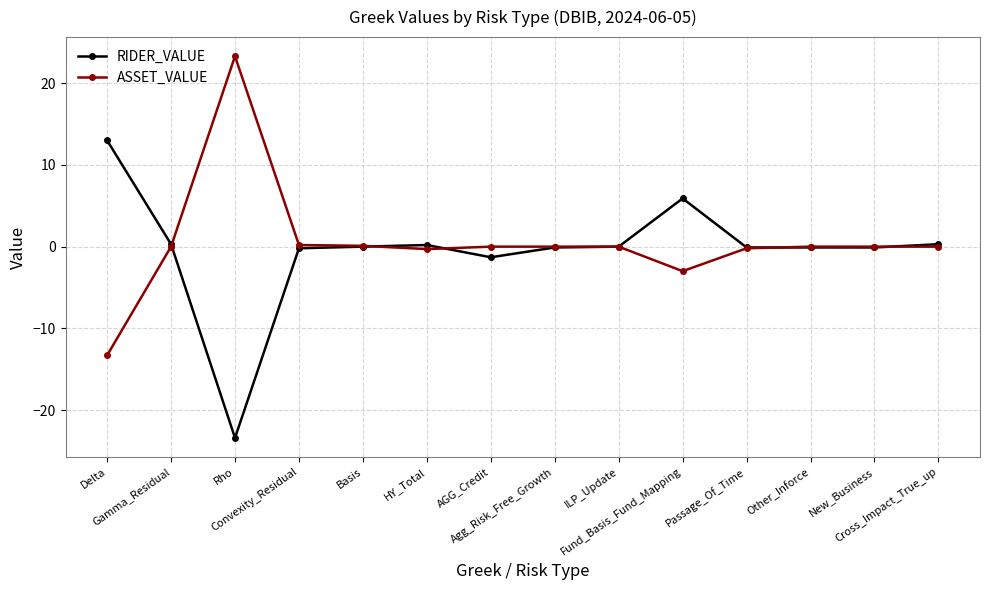

How many series are shown in this chart?

2